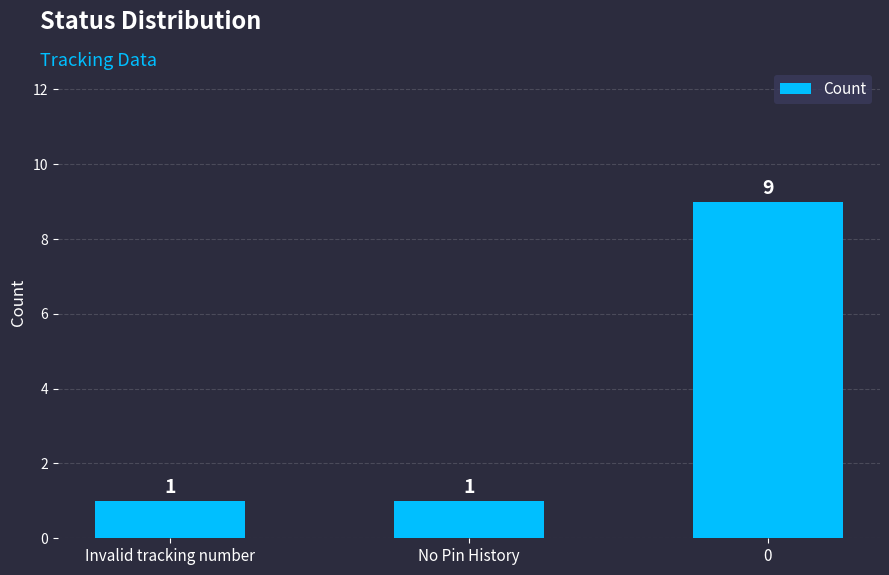

What is the minimum value shown in the chart?

1